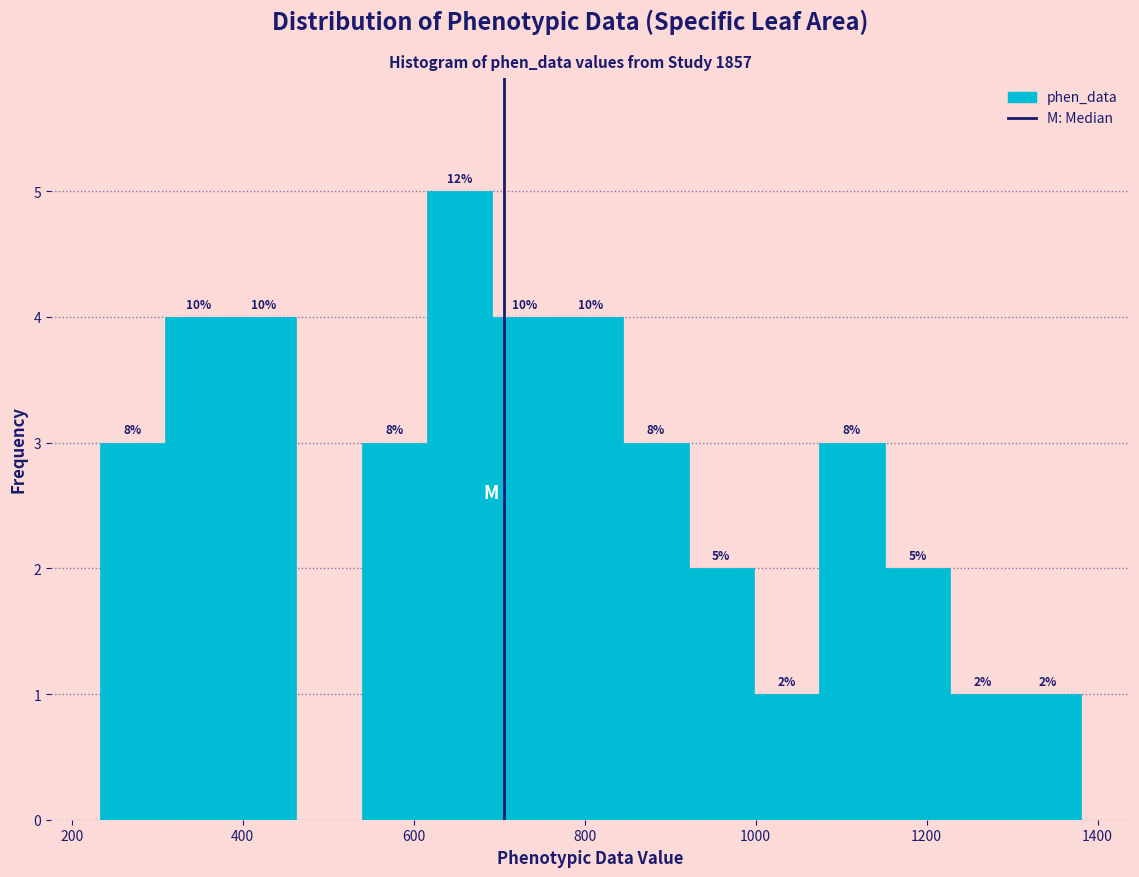

Around what value on the x-axis is the tallest bar? Give the approximate position of its centre, as read against the axis.

660